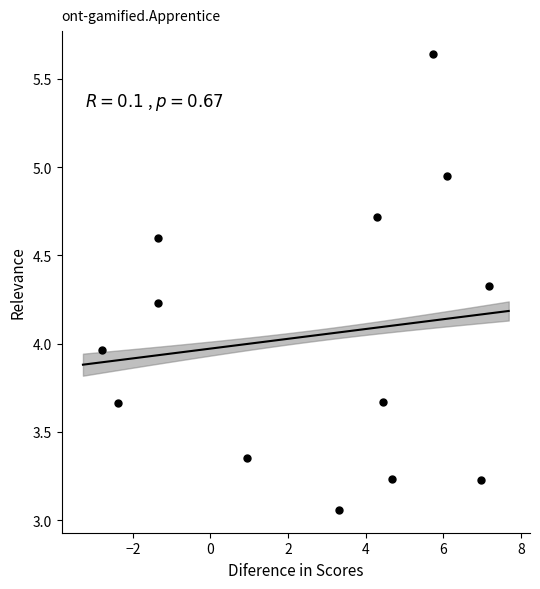

What is the range of Y values (max minus min)?

2.6